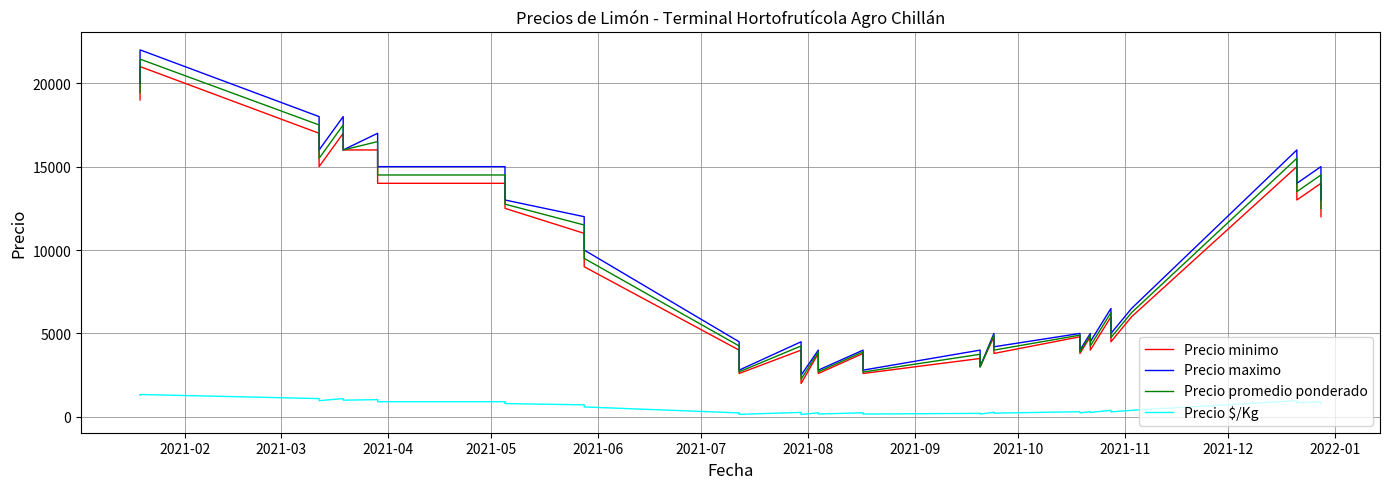

How many lines are shown in the chart?

4